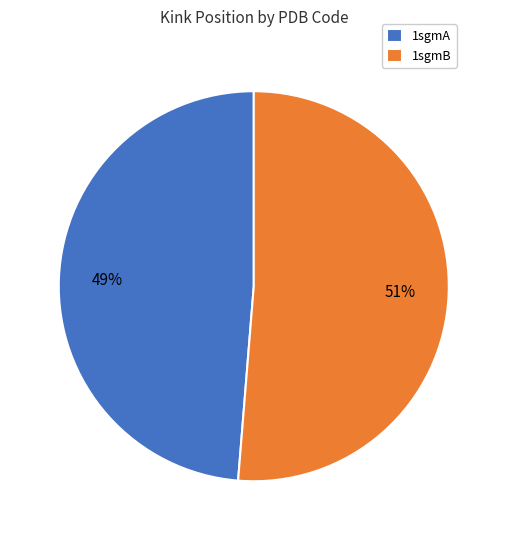

Between 1sgmA and 1sgmB, which is larger?

1sgmB